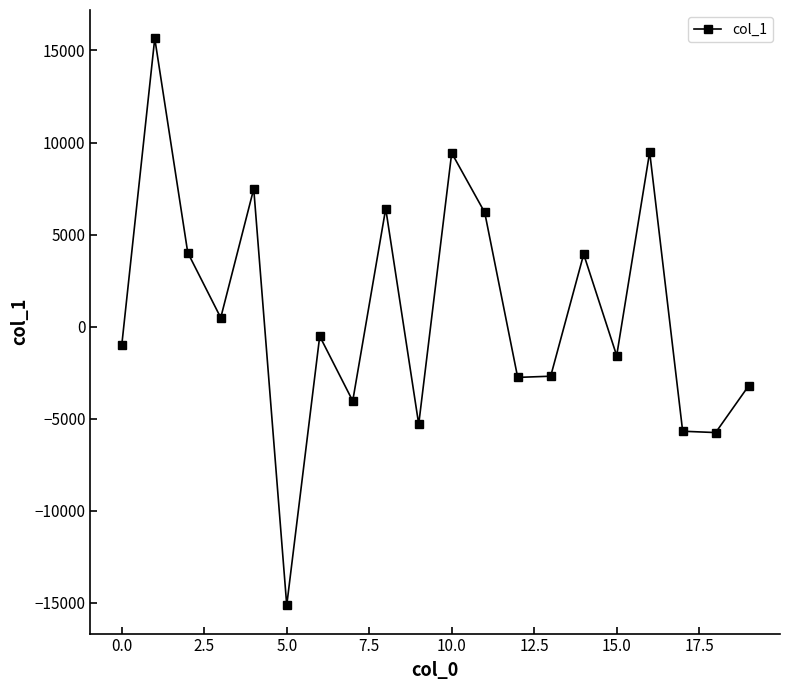

How many interior local peaks (higher than both neighbors) does the data have?

7